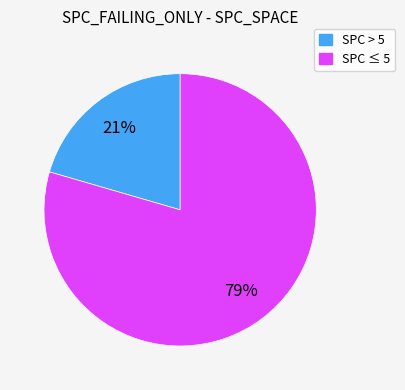

How many segments does this pie chart have?

2